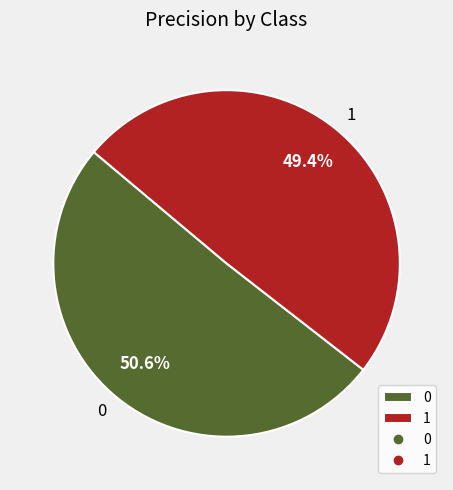

True or false: 0 accounts for 61% of the total.

False